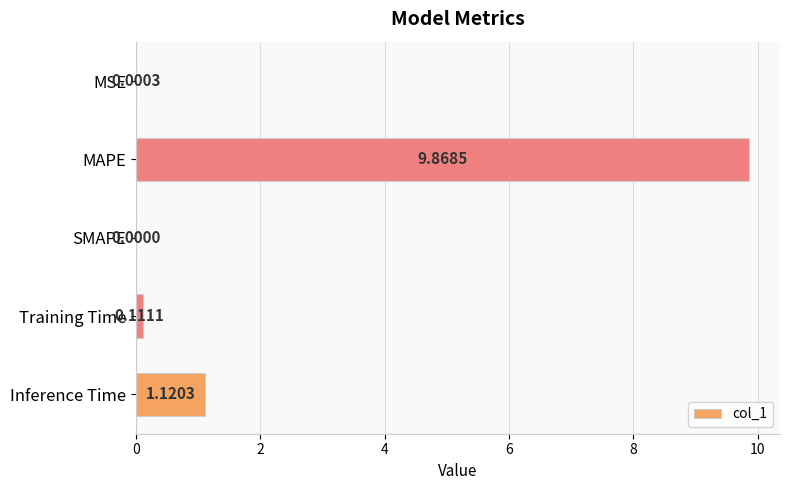

Are the bars horizontal?

Yes